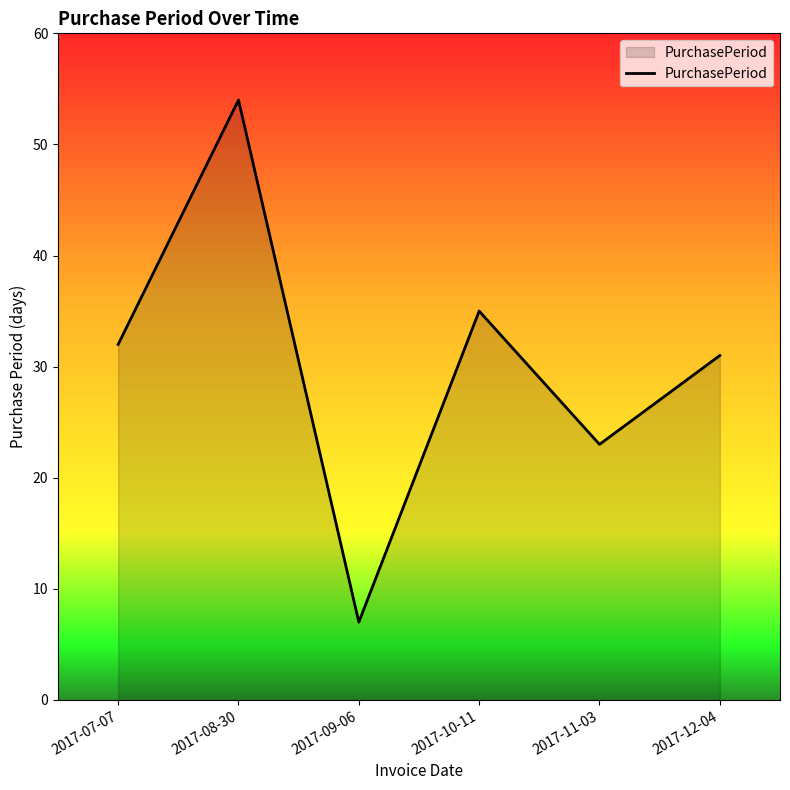

Where is the first local minimum?

2017-09-06